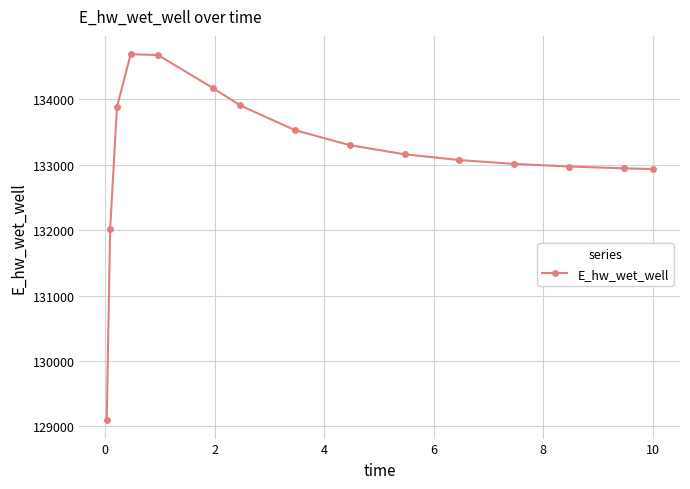

What is the difference between the maximum and minimum values?

5596.3